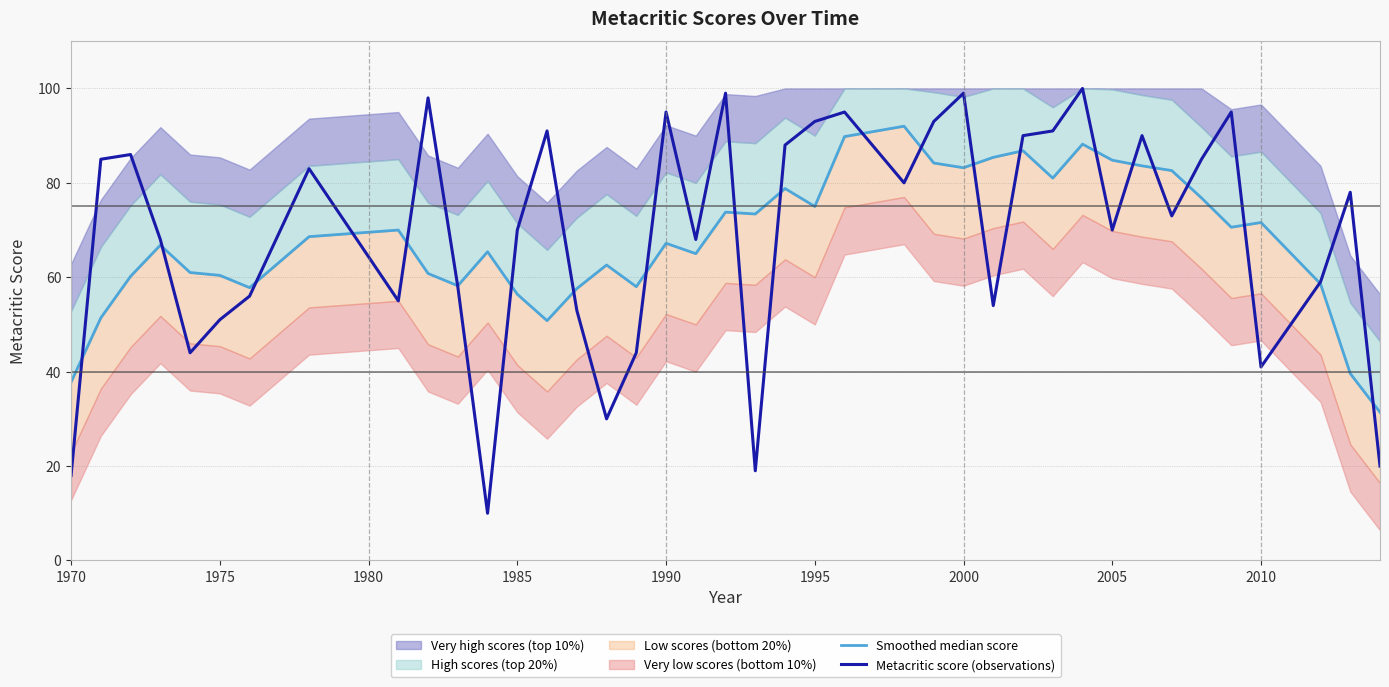

Is it true that Metacritic score (observations) equals 95 at 1990?

True